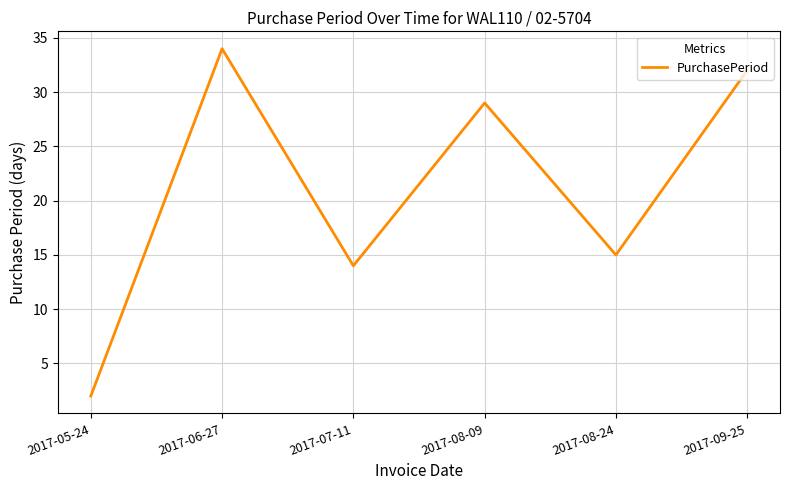

List the labels in order of value, largest first.

2017-06-27, 2017-09-25, 2017-08-09, 2017-08-24, 2017-07-11, 2017-05-24